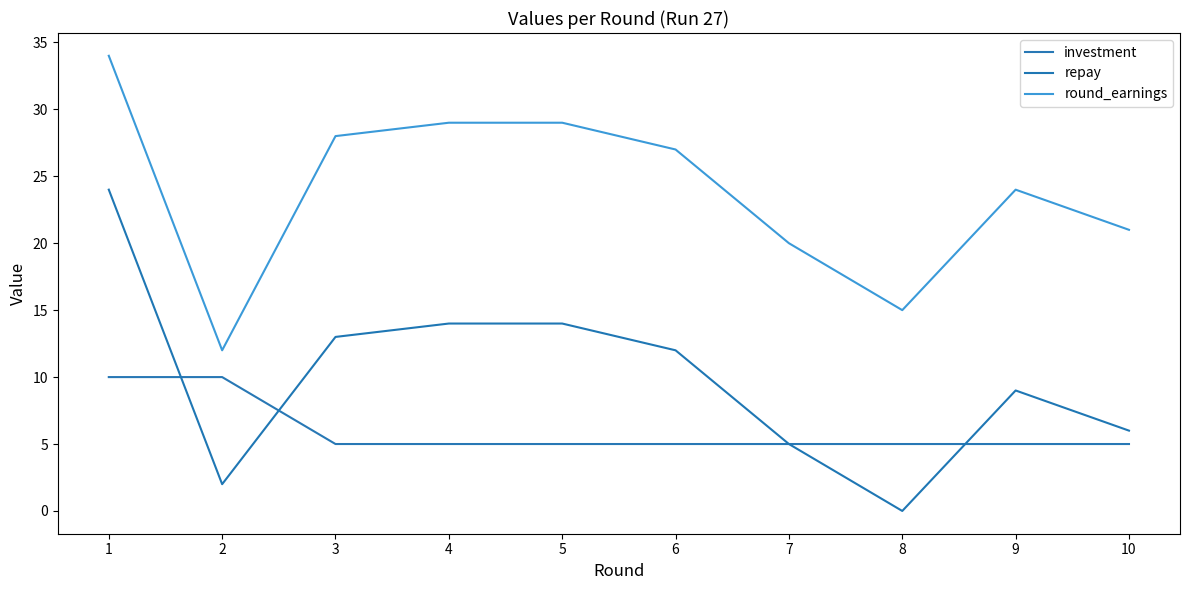

What is the value of the round_earnings point at the 1st from the left?

34